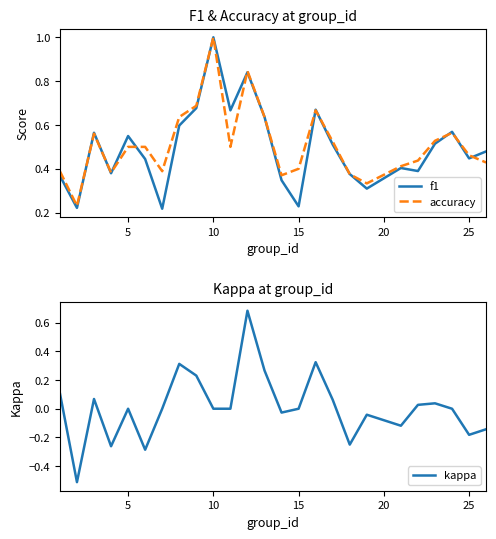

How many lines are shown in the chart?

3